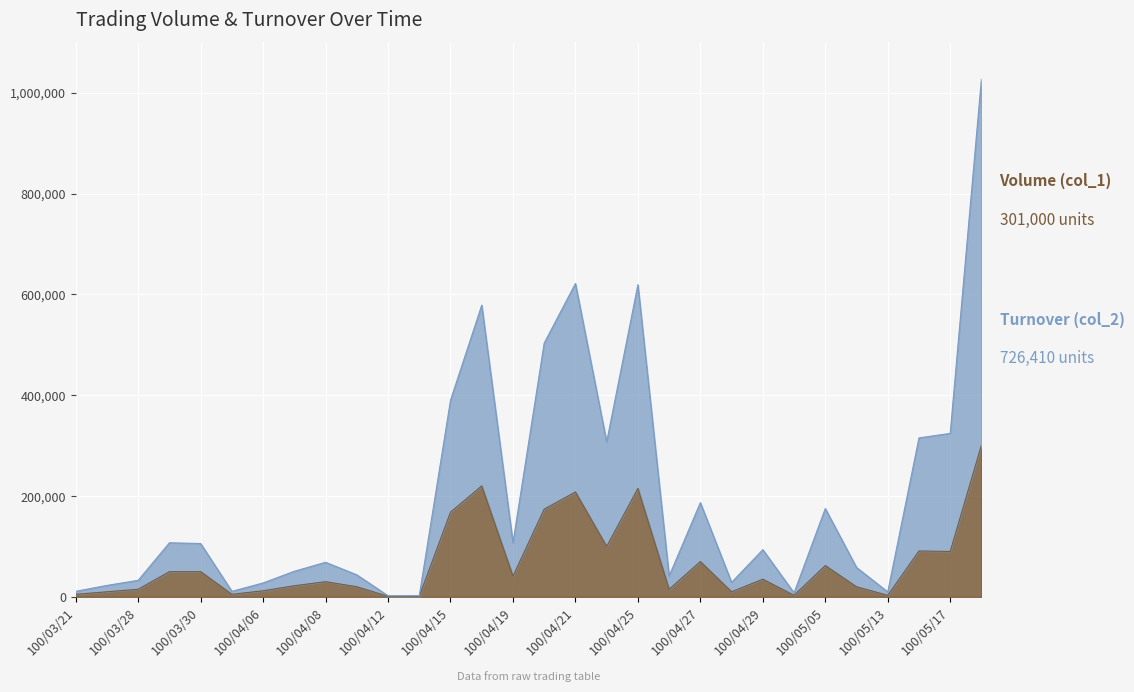

True or false: Turnover (col_2) and Volume (col_1) intersect in this chart.

False